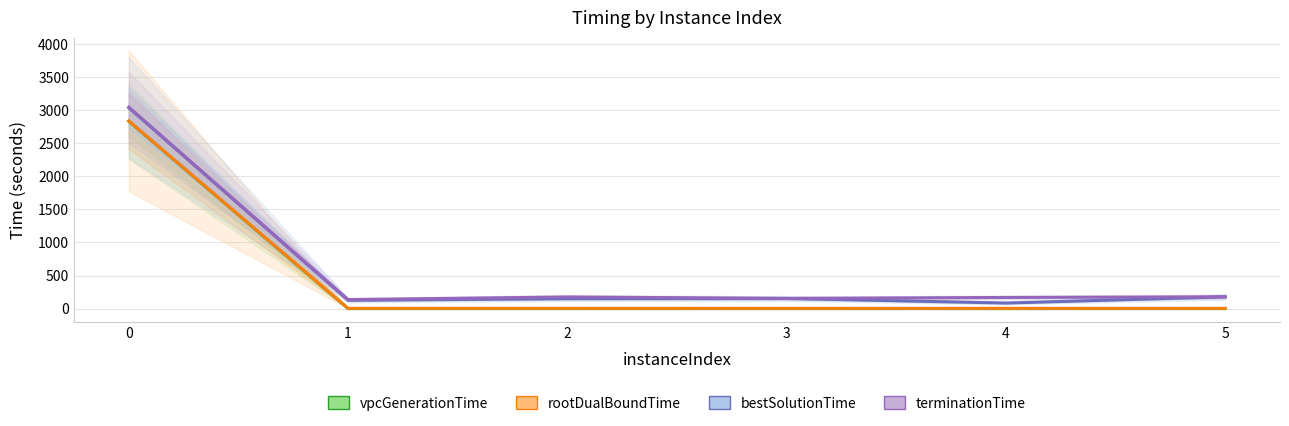

Rank the series by their maximum value, from lowest to highest.

vpcGenerationTime, rootDualBoundTime, bestSolutionTime, terminationTime